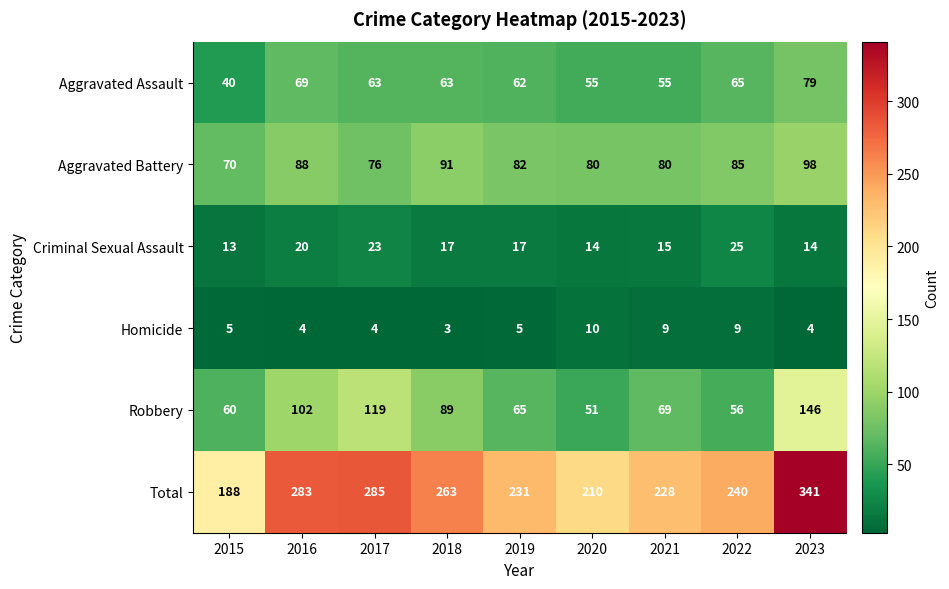

Which series has the largest total across all categories?

Total